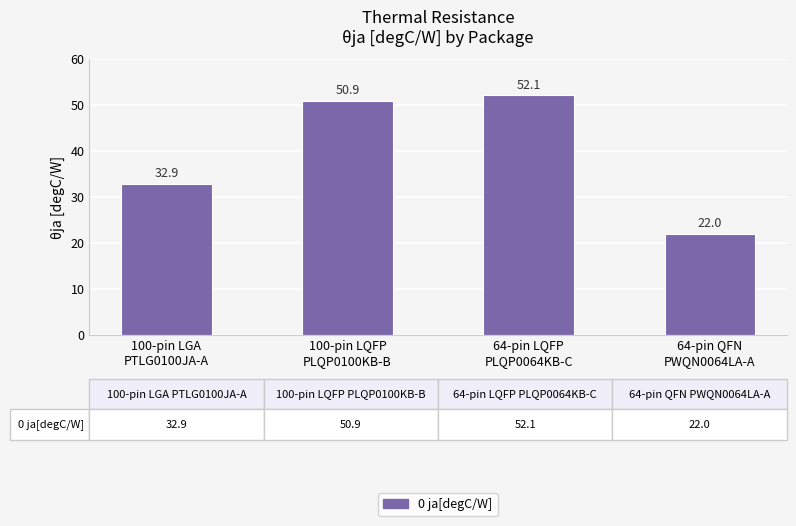

List the labels in order of value, largest first.

64-pin LQFP
PLQP0064KB-C, 100-pin LQFP
PLQP0100KB-B, 100-pin LGA
PTLG0100JA-A, 64-pin QFN
PWQN0064LA-A